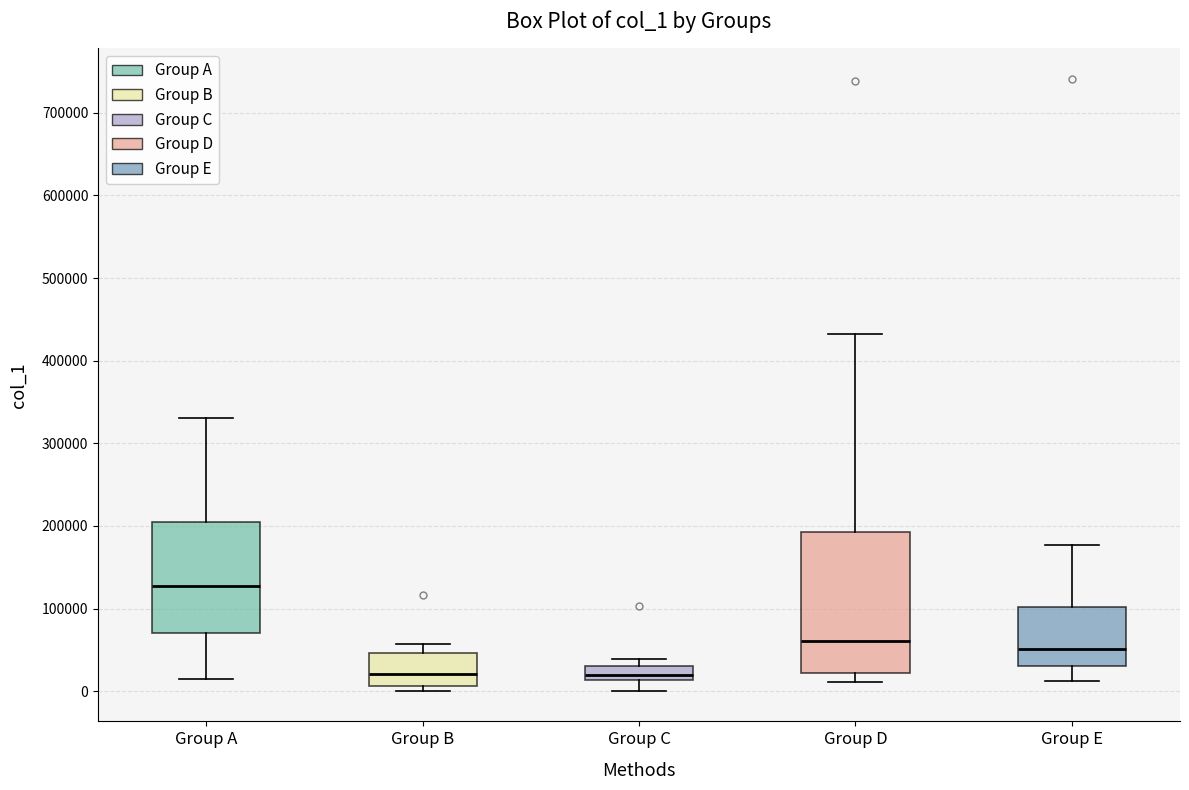

Which box has the highest median line?

Group A